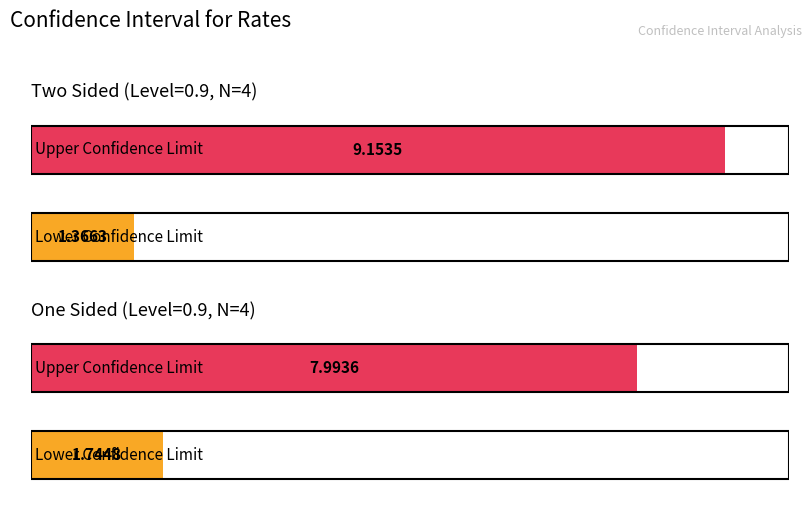

What is the spread (max minus min) of values at Two Sided (Level=0.9, N=4)?

7.8